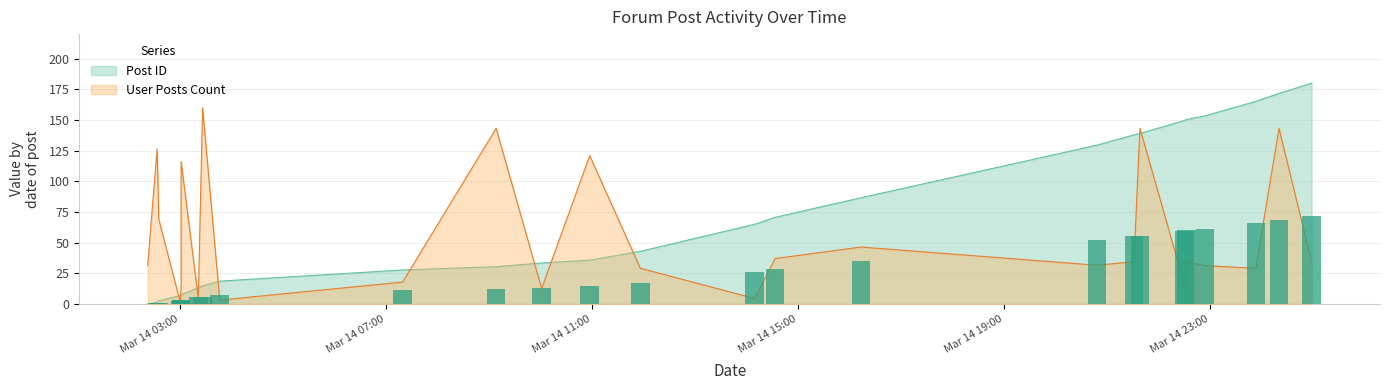

Where does the User Posts Count series first go above 34?

2007-03-14 02:33:00